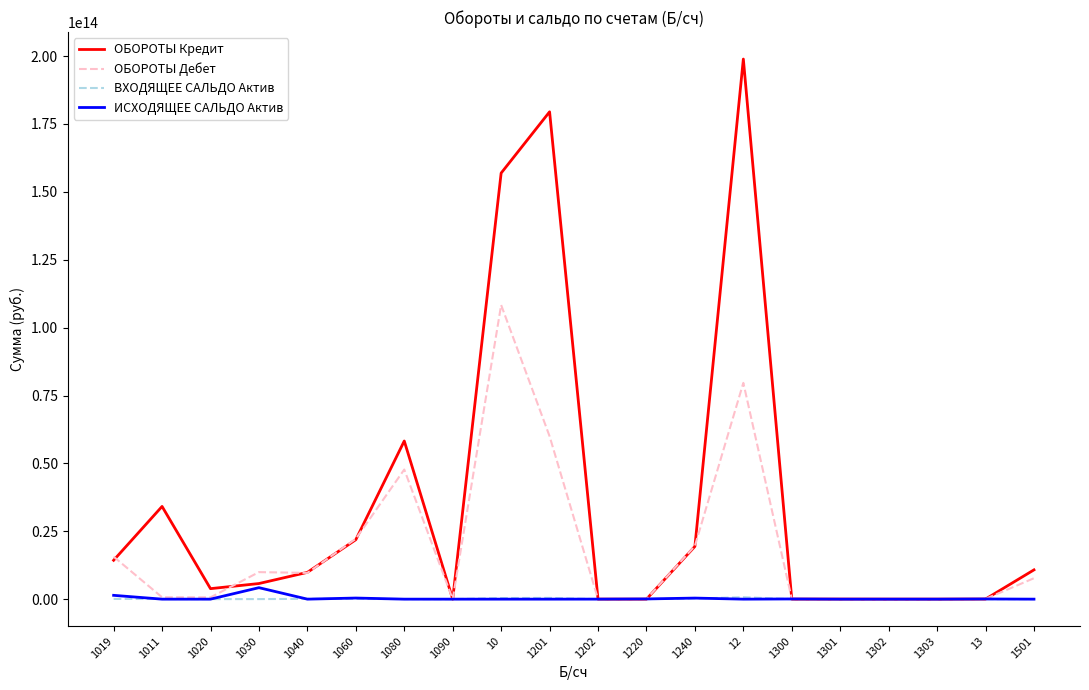

Where does the ИСХОДЯЩЕЕ САЛЬДО Актив series first go above 435183576?

1019